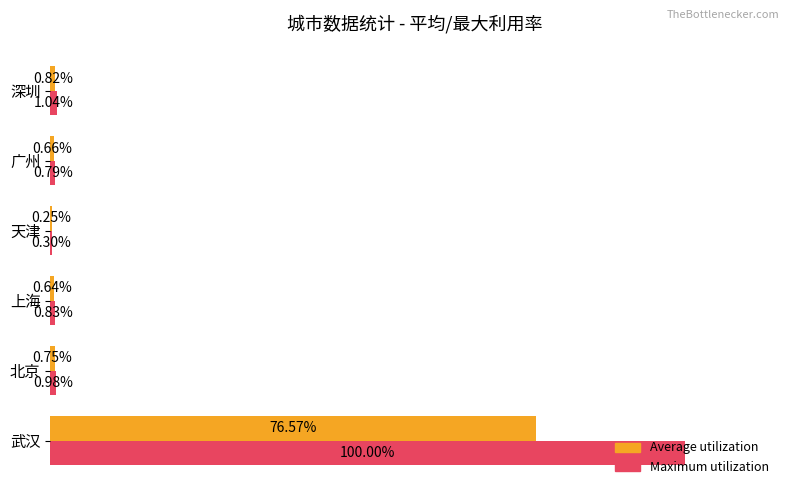

Which series has the largest total across all categories?

Maximum utilization